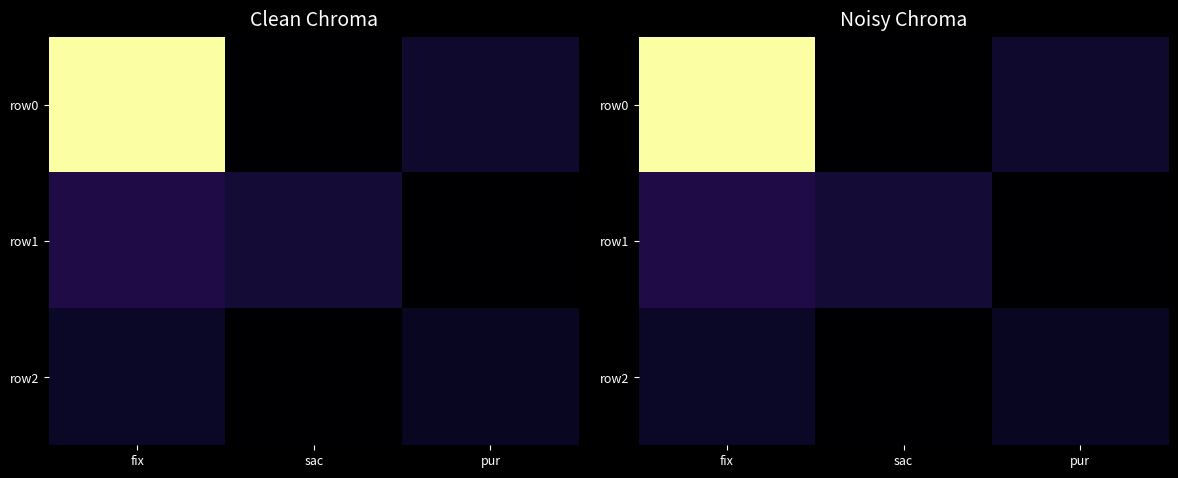

At pur, list the series in order from largest to smallest.

row0, row2, row1